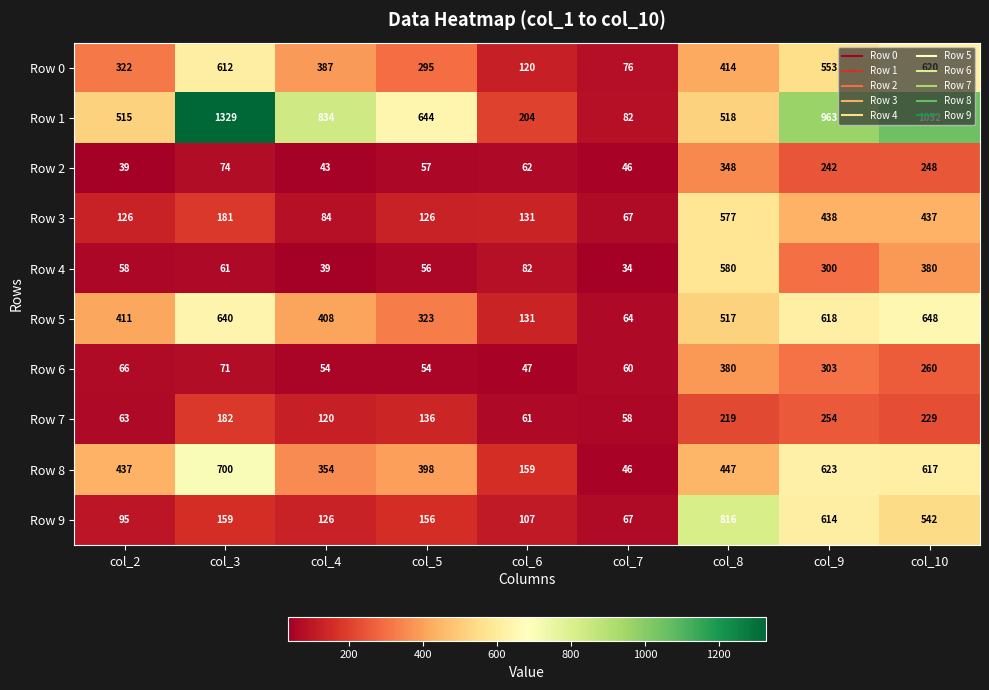

Rank the series by their maximum value, from lowest to highest.

Row 7, Row 2, Row 6, Row 3, Row 4, Row 0, Row 5, Row 8, Row 9, Row 1